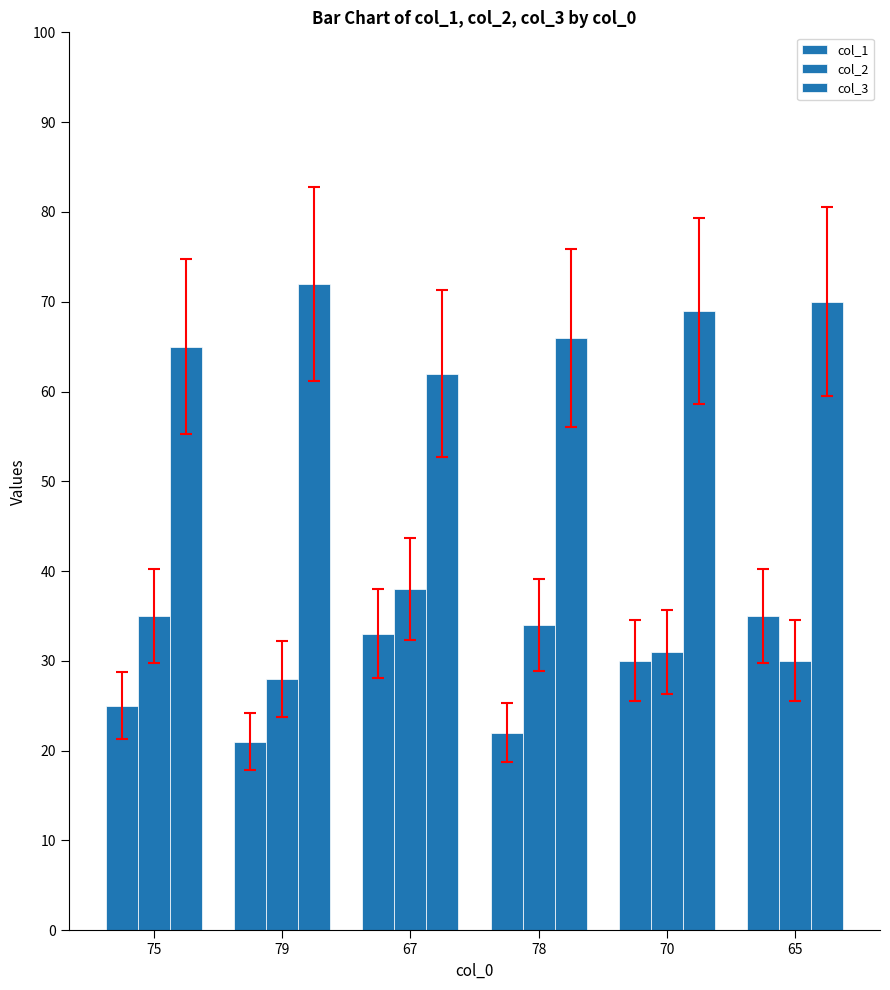

Is it true that col_1 equals 30 at 70?

True